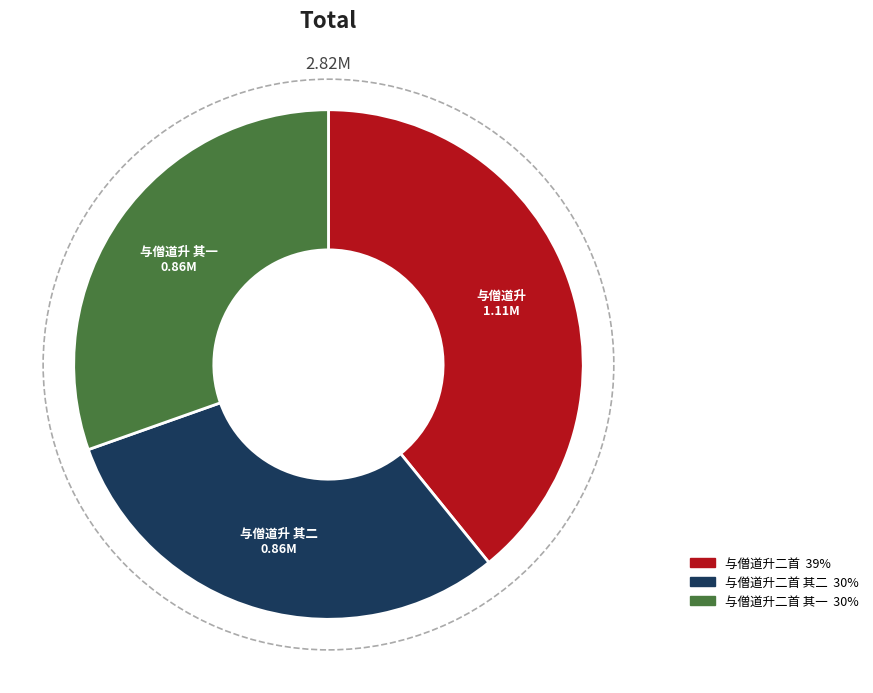

Does any single category account for the majority?

No